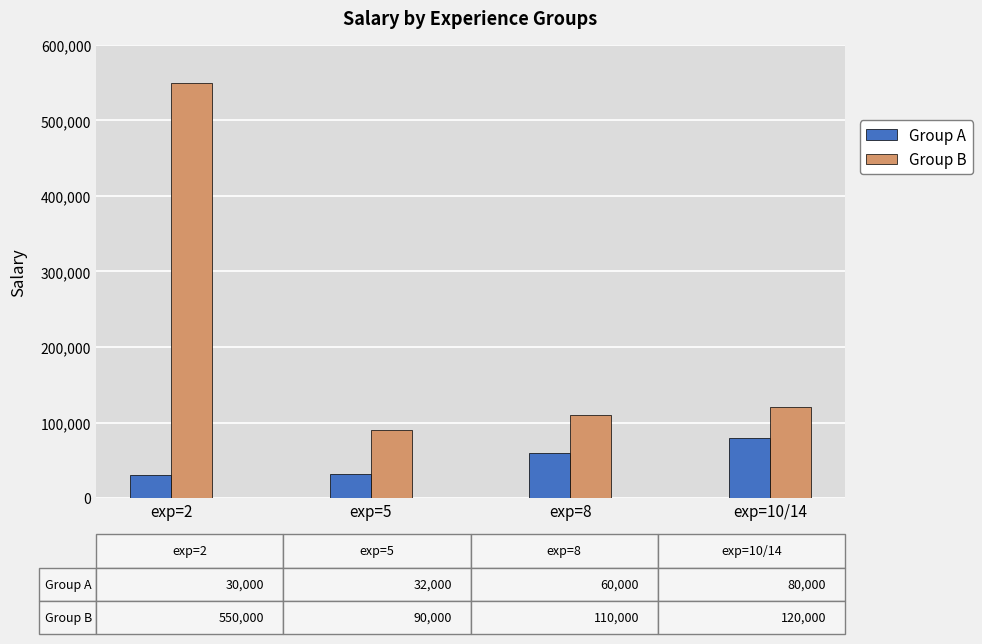

What is the label of the 1st bar from the right?

exp=10/14